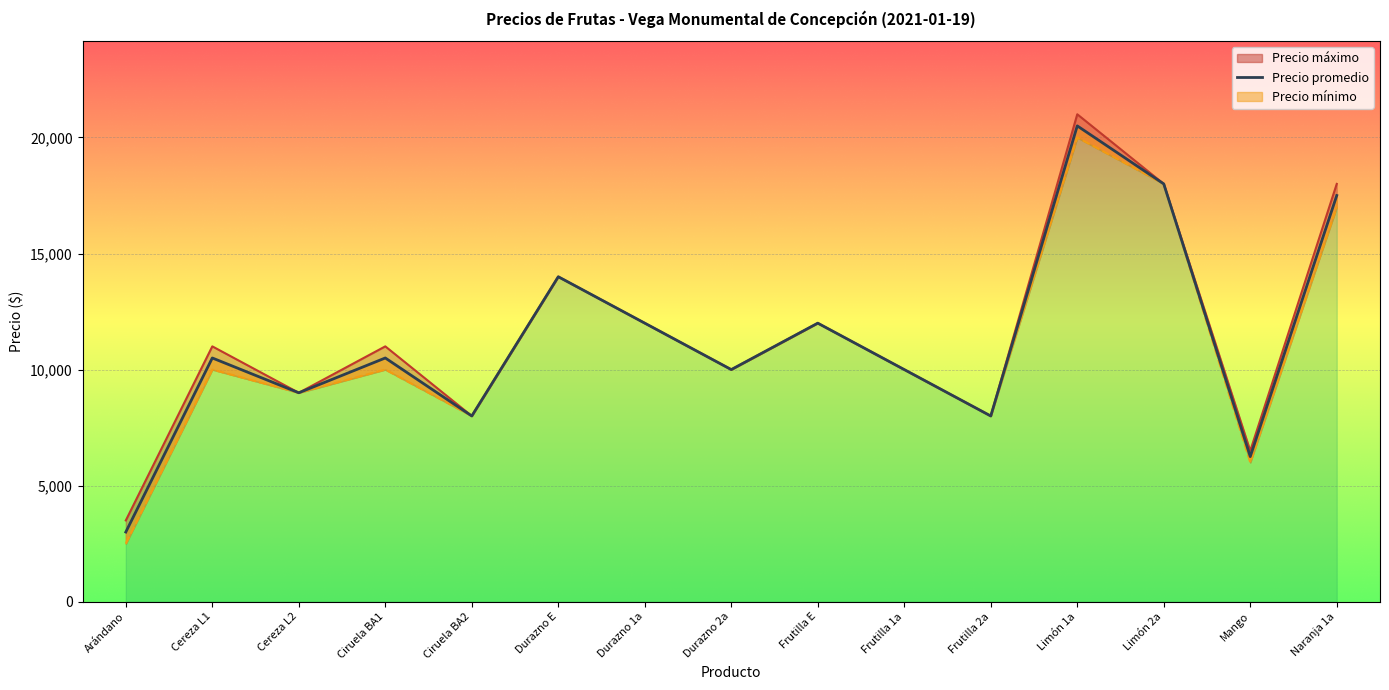

Where is the data nearest to the value 11750?

Durazno 1a